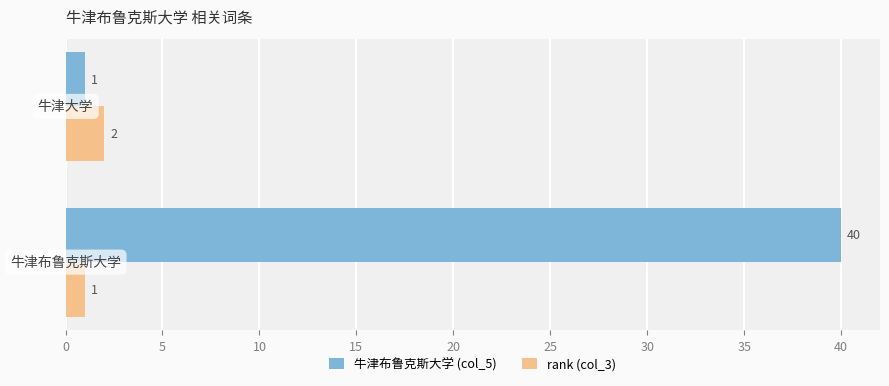

Which category has the lowest value in the 牛津布鲁克斯大学 (col_5) series?

1.00